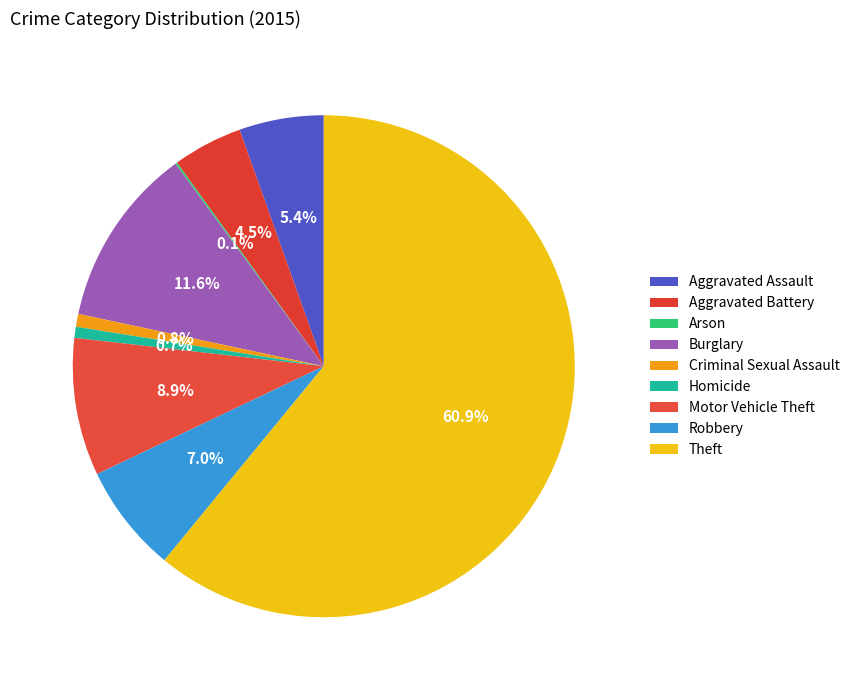

What percentage do Aggravated Assault and Robbery together represent?

12.4%